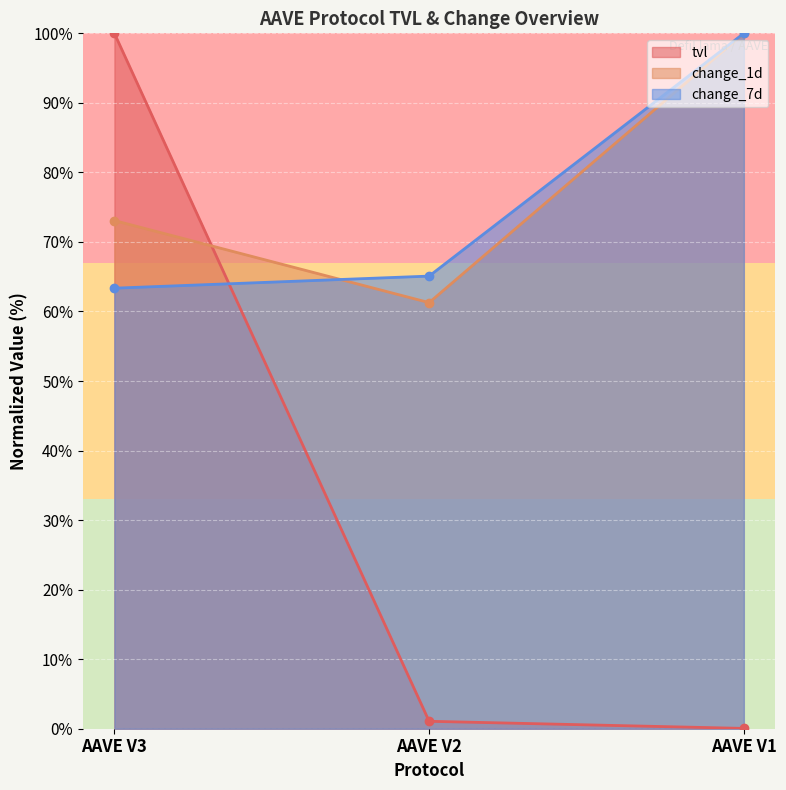

What is the highest value of the change_7d series?

100.0